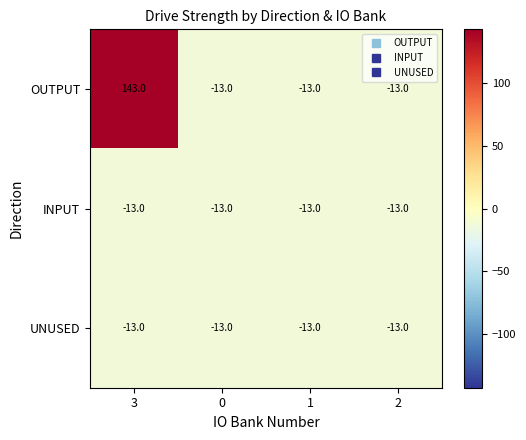

What is the maximum value shown in the chart?

143